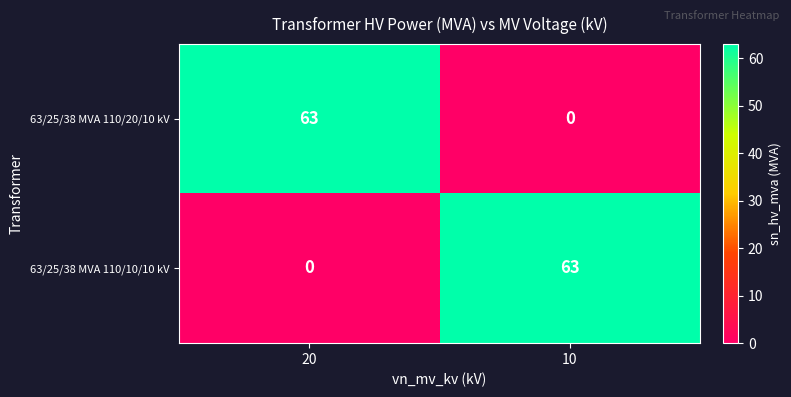

How many data points in 63/25/38 MVA 110/20/10 kV are less than 63?

1